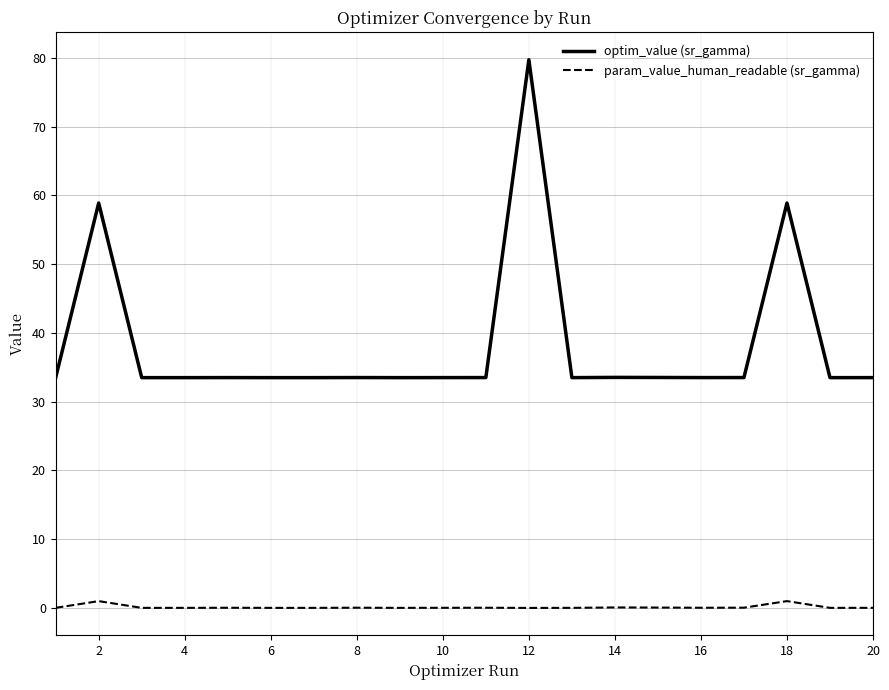

True or false: optim_value (sr_gamma) and param_value_human_readable (sr_gamma) intersect in this chart.

False